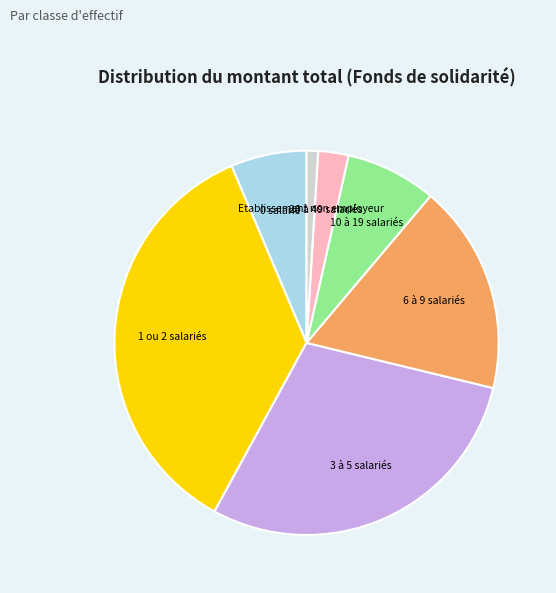

Rank the categories by value from highest to lowest.

1 ou 2 salariés, 3 à 5 salariés, 6 à 9 salariés, 10 à 19 salariés, 0 salarié, 20 à 49 salariés, Etablissement non employeur